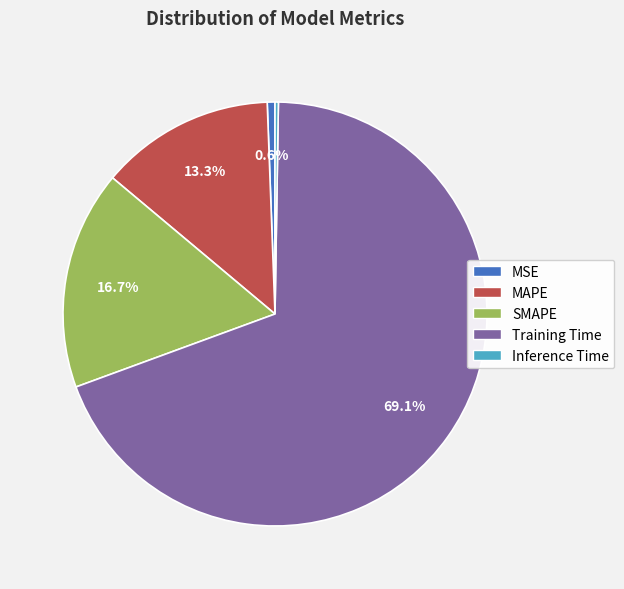

Is Training Time the majority of the pie?

Yes